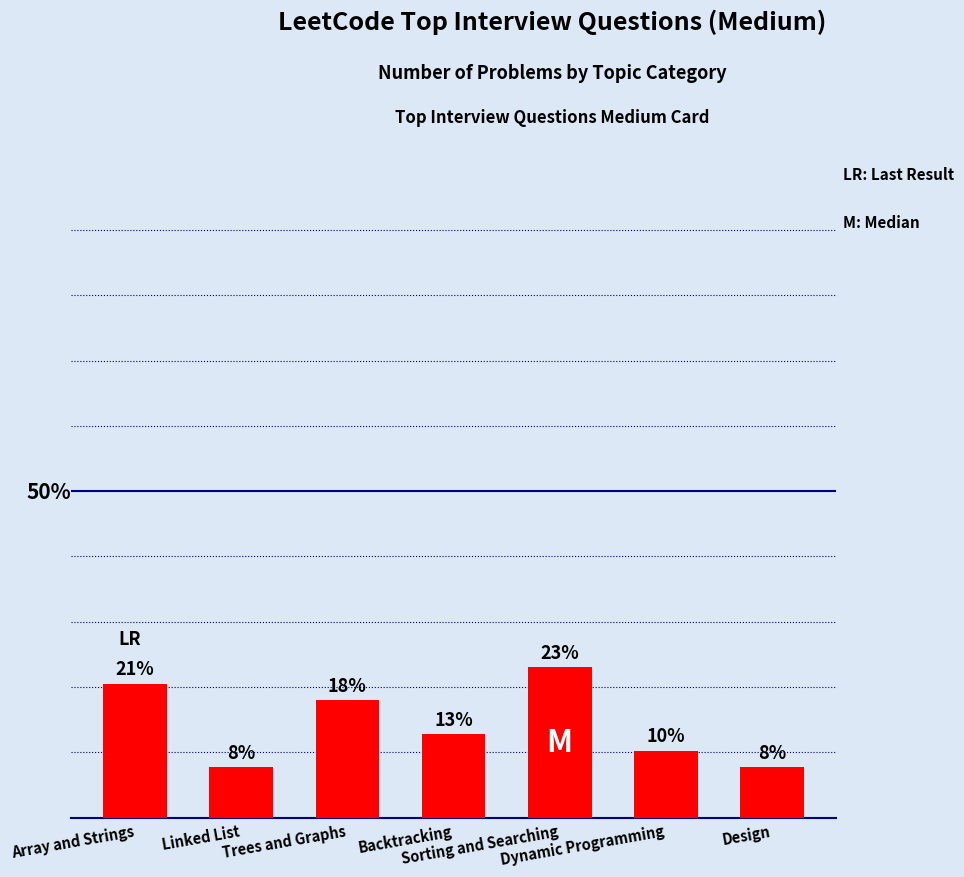

At which label is the value closest to 15?

Backtracking